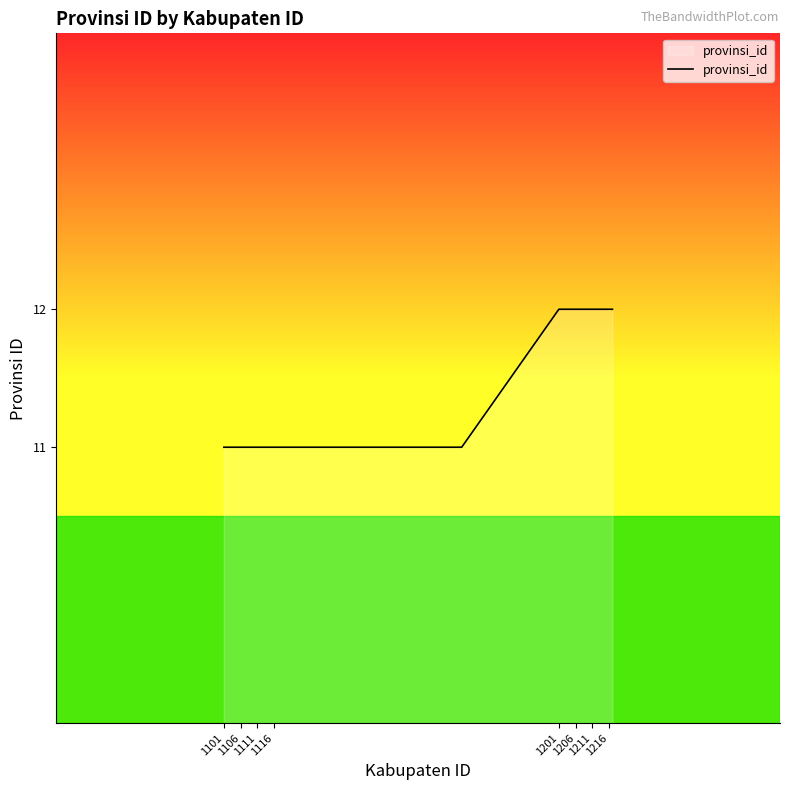

How many series are shown in this chart?

1